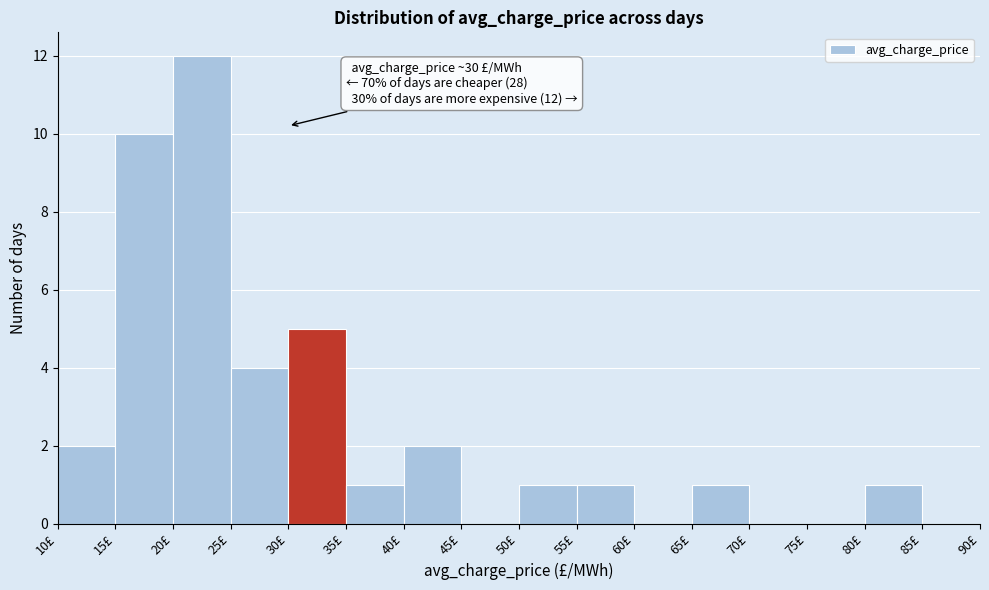

Which range on the x-axis has the tallest bar?

20 to 25